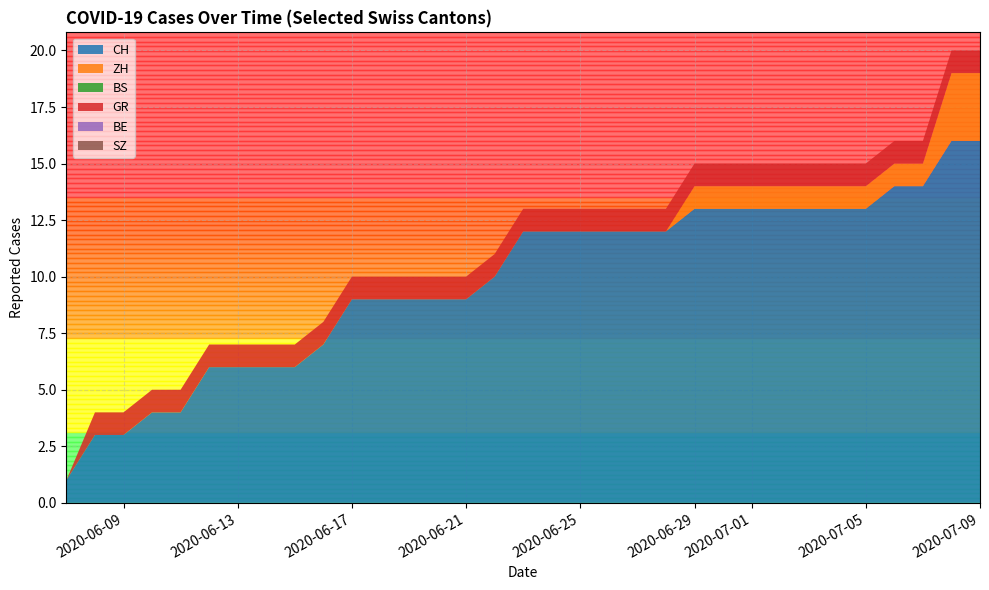

Reading left to right, extract all data points from this chart.

CH: 1	3	3	4	4	6	6	6	6	7	9	9	9	9	9	10	12	12	12	12	12	12	13	13	13	13	13	13	13	14	14	16	16
ZH: 0	0	0	0	0	0	0	0	0	0	0	0	0	0	0	0	0	0	0	0	0	0	1	1	1	1	1	1	1	1	1	3	3
BS: 0	0	0	0	0	0	0	0	0	0	0	0	0	0	0	0	0	0	0	0	0	0	0	0	0	0	0	0	0	0	0	0	0
GR: 0	1	1	1	1	1	1	1	1	1	1	1	1	1	1	1	1	1	1	1	1	1	1	1	1	1	1	1	1	1	1	1	1
BE: 0	0	0	0	0	0	0	0	0	0	0	0	0	0	0	0	0	0	0	0	0	0	0	0	0	0	0	0	0	0	0	0	0
SZ: 0	0	0	0	0	0	0	0	0	0	0	0	0	0	0	0	0	0	0	0	0	0	0	0	0	0	0	0	0	0	0	0	0